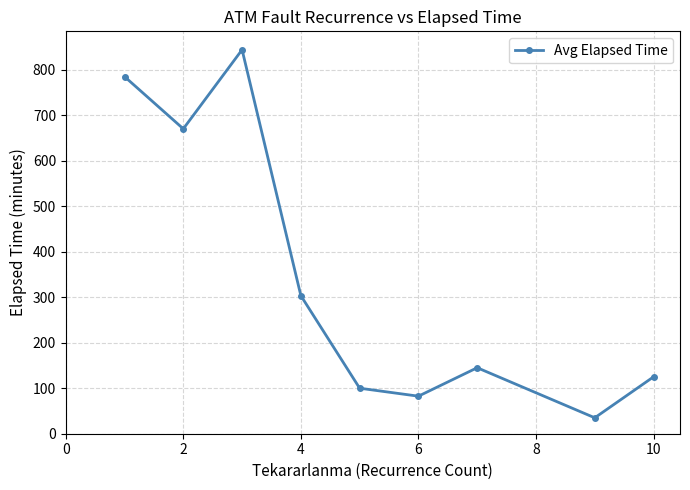

What is the smallest value displayed?

35.0